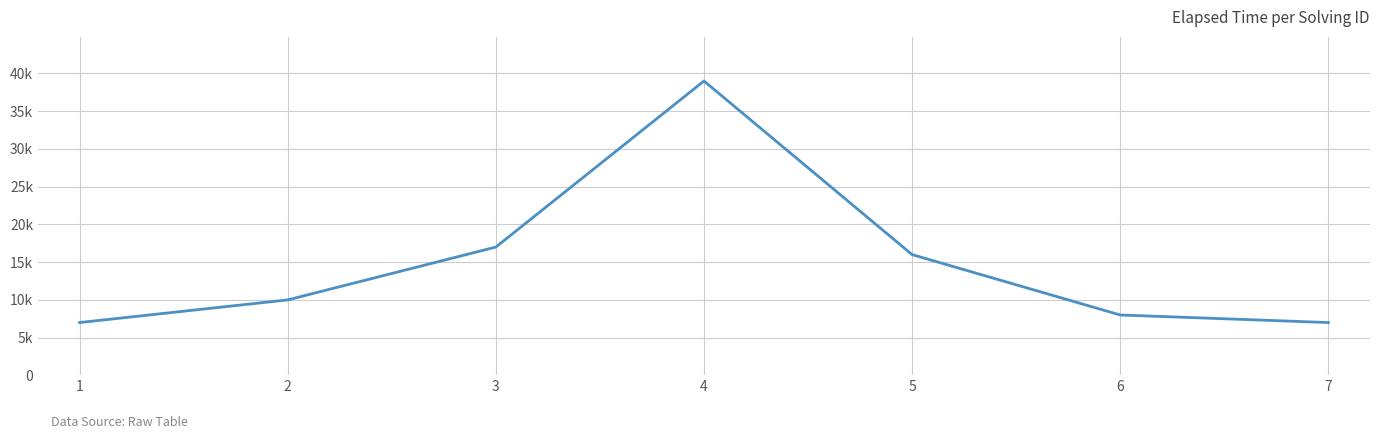

Reading left to right, list all the values displayed in this chart.

7000	10000	17000	39000	16000	8000	7000